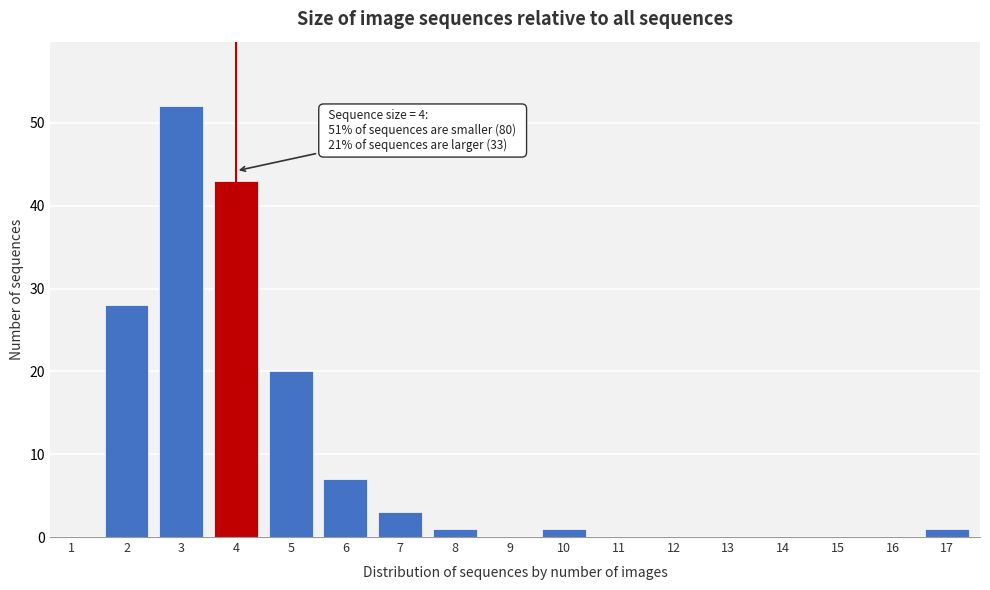

Reading left to right, list all the values displayed in this chart.

1=0	2=28	3=52	4=43	5=20	6=7	7=3	8=1	9=0	10=1	11=0	12=0	13=0	14=0	15=0	16=0	17=1